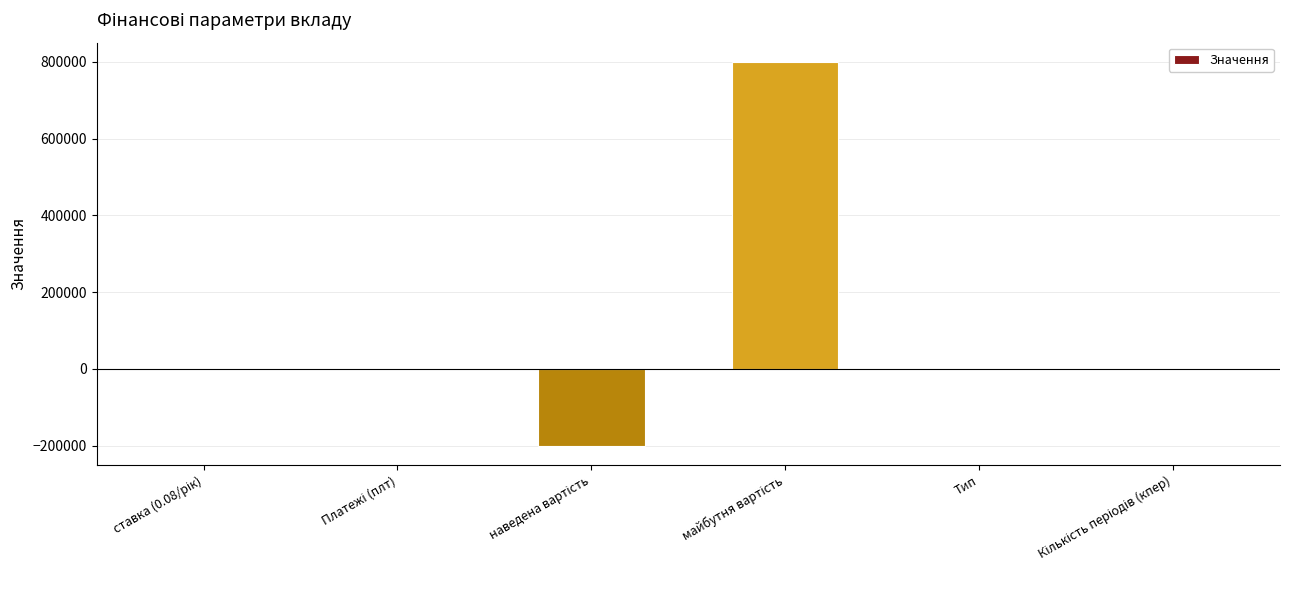

What is the maximum value shown in the chart?

800000.0